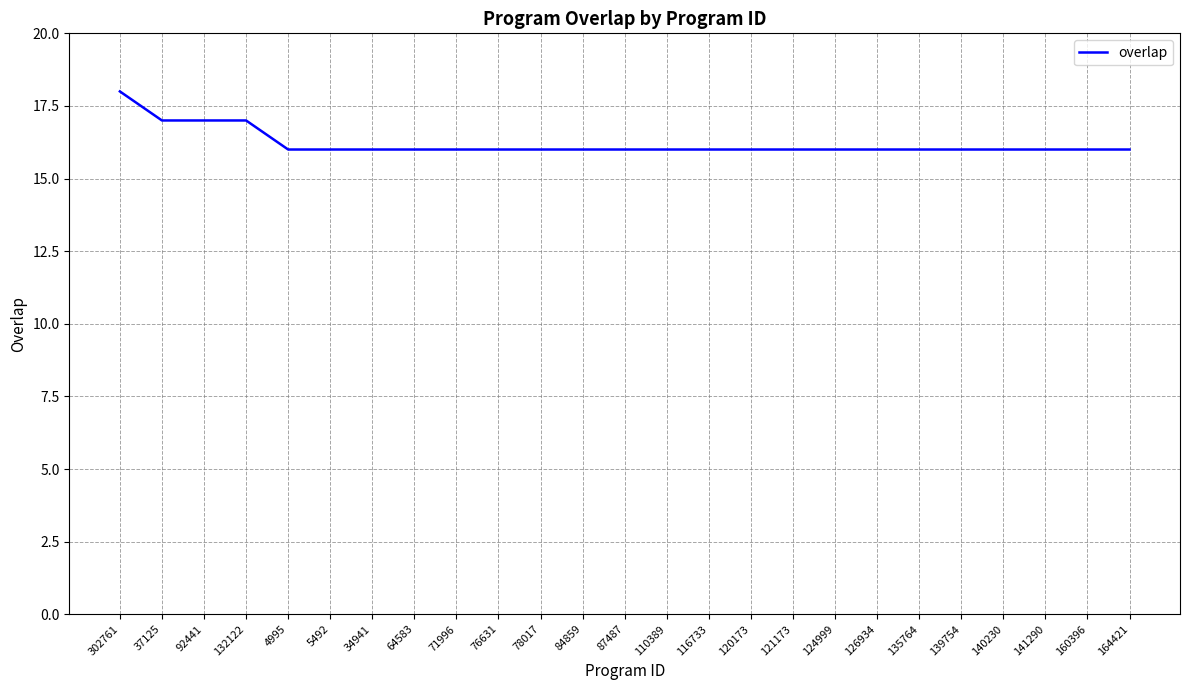

What value does the data have at 120173?

16